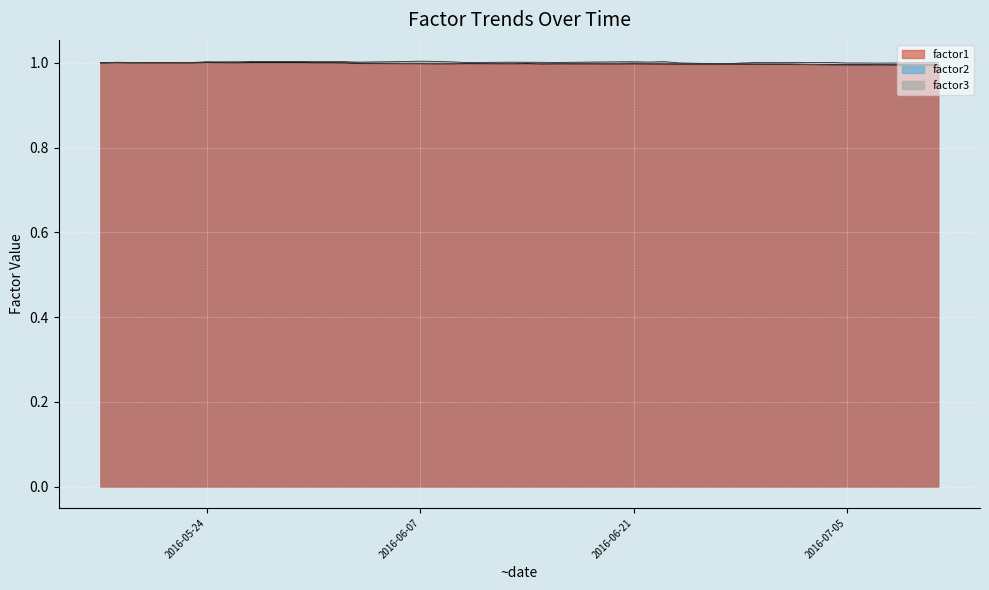

Is it true that factor2 equals 1.0 at 2016-06-29?

True